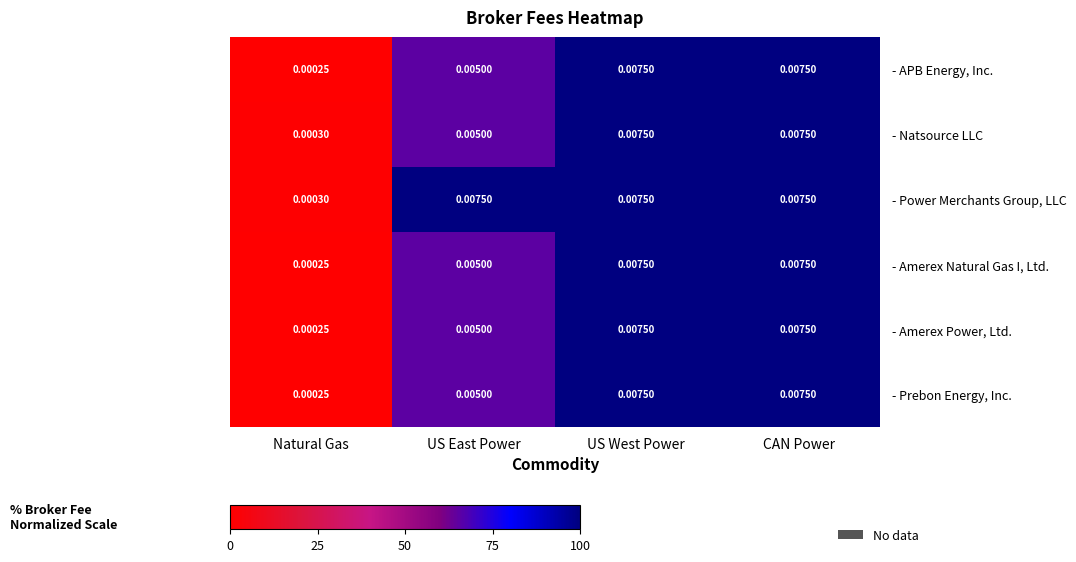

Which series has the largest total across all categories?

- Power Merchants Group, LLC